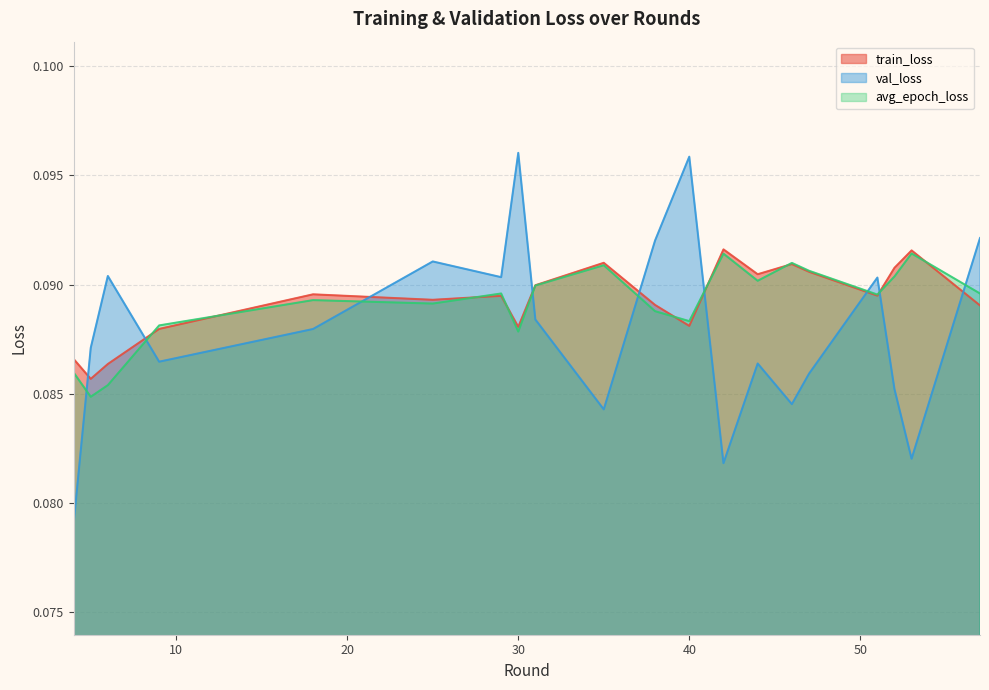

What is the maximum value for train_loss?

0.1